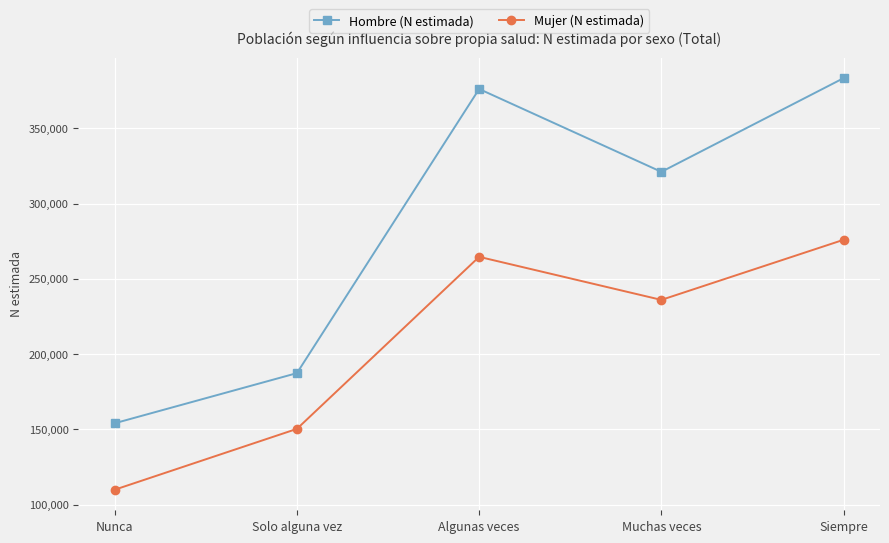

Reading left to right, what are all the values shown in this chart?

Hombre (N estimada): 154140	187440	376194	321151	383397
Mujer (N estimada): 109992	150403	264690	236082	276004